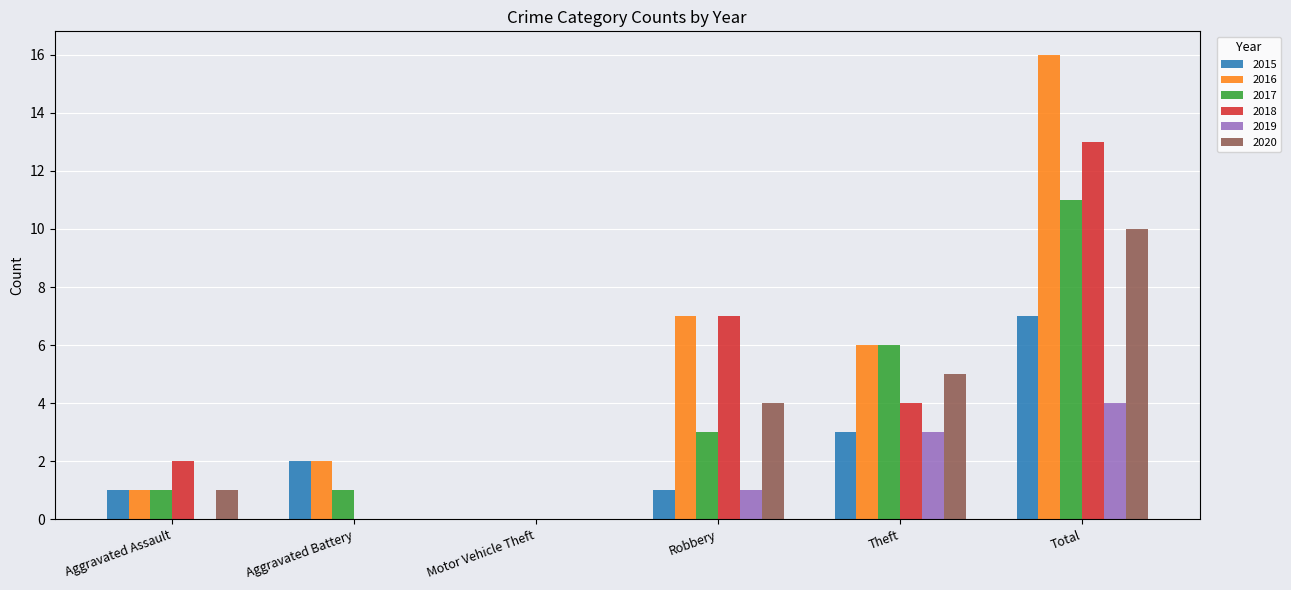

How many groups of bars are there?

6